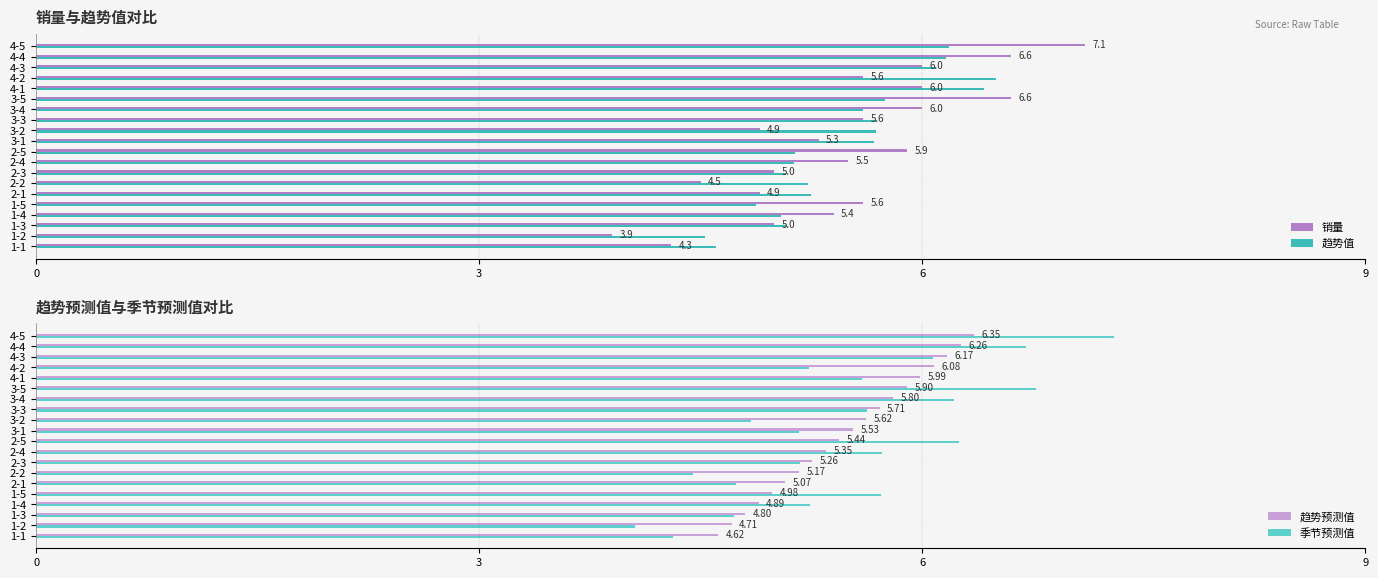

How many values in the 销量 series are below 5?

5